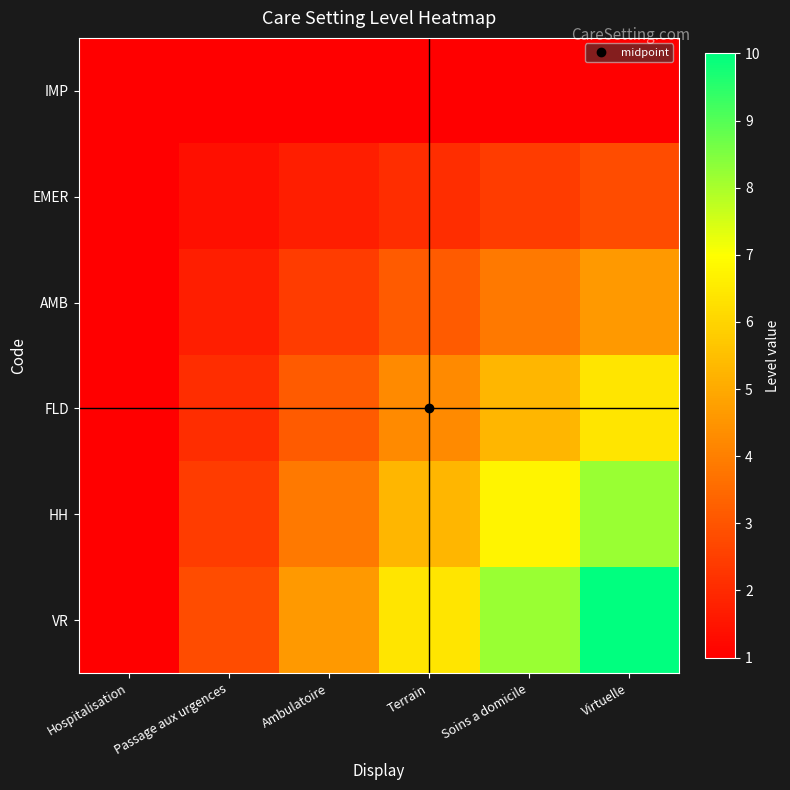

What is the total value across all series at Terrain?

22.2